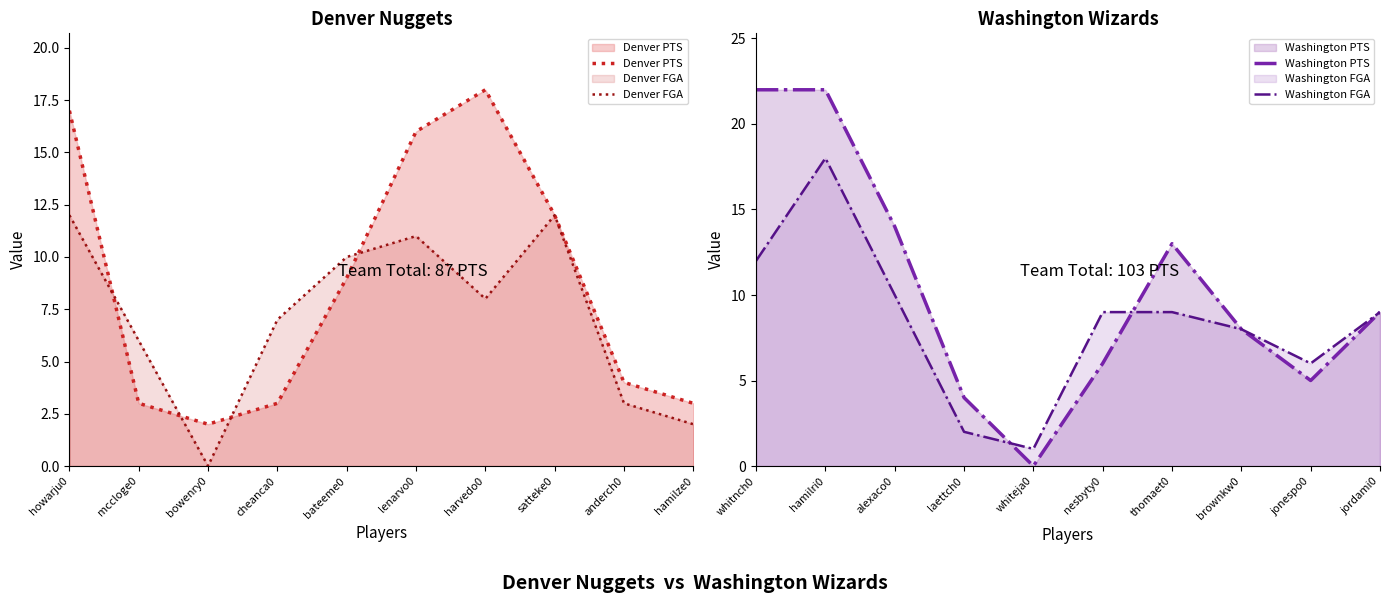

In Denver PTS, how many points are lower than both neighbors (excluding endpoints)?

1